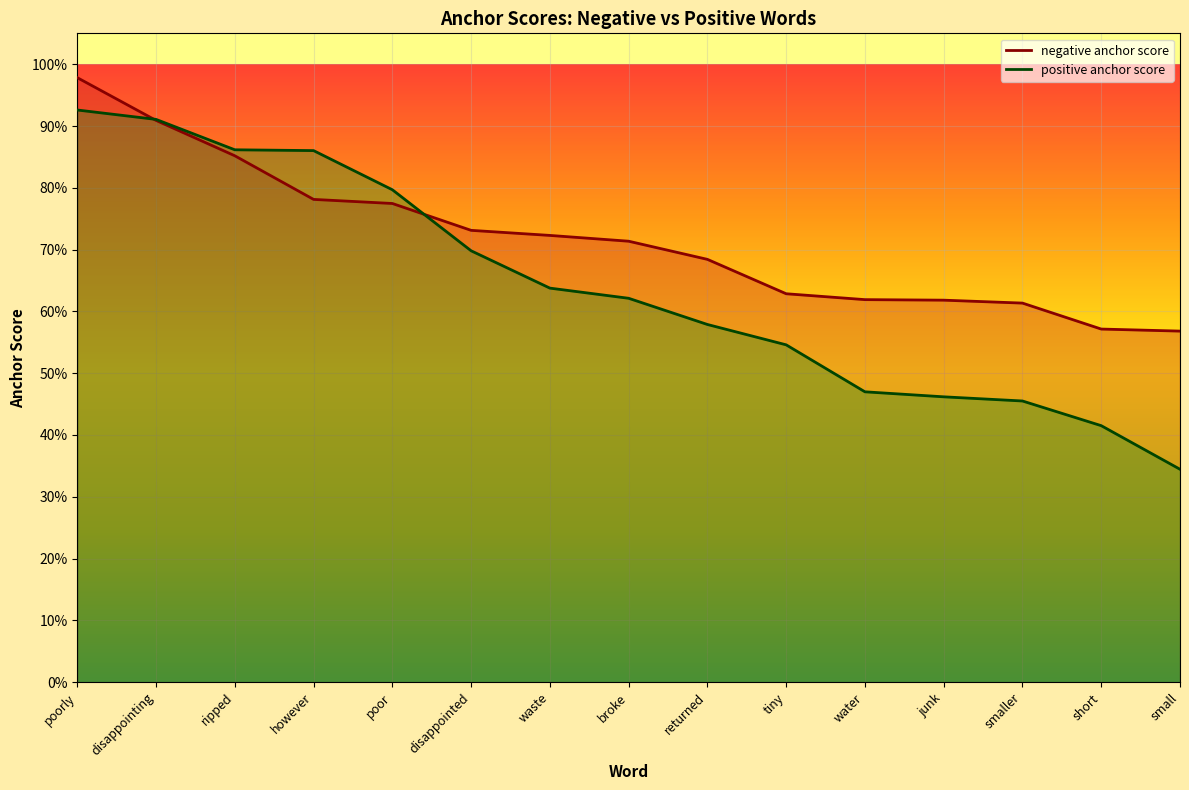

How many intersections are there between positive anchor score and negative anchor score?

2